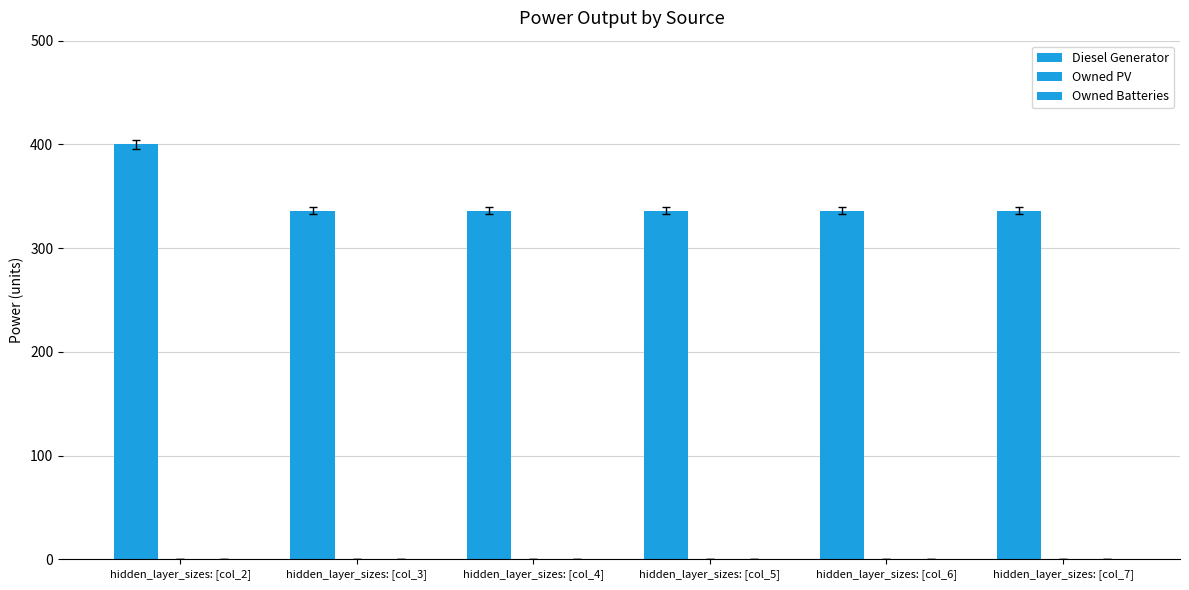

What is the label of the 1st bar from the right?

hidden_layer_sizes: [col_7]